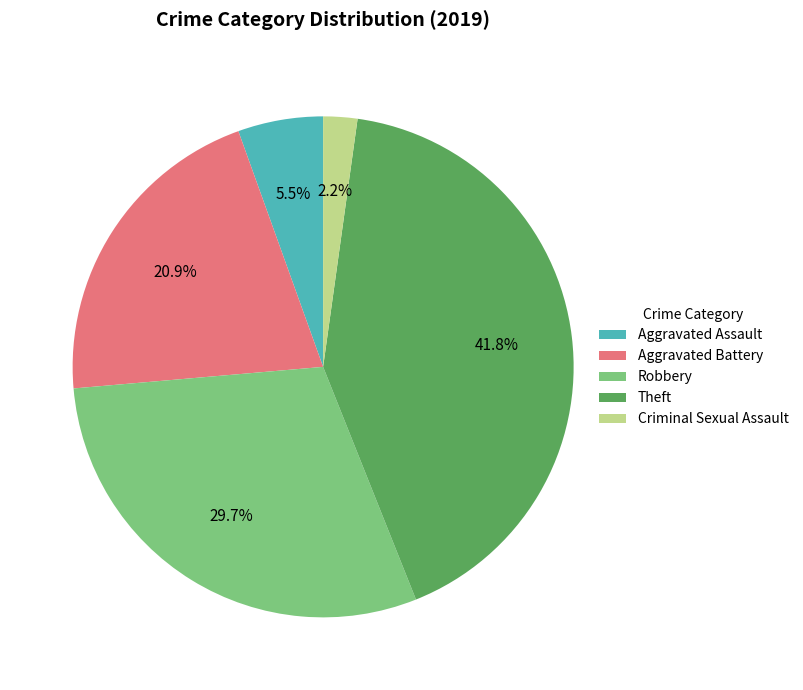

Rank the categories by value from lowest to highest.

Criminal Sexual Assault, Aggravated Assault, Aggravated Battery, Robbery, Theft